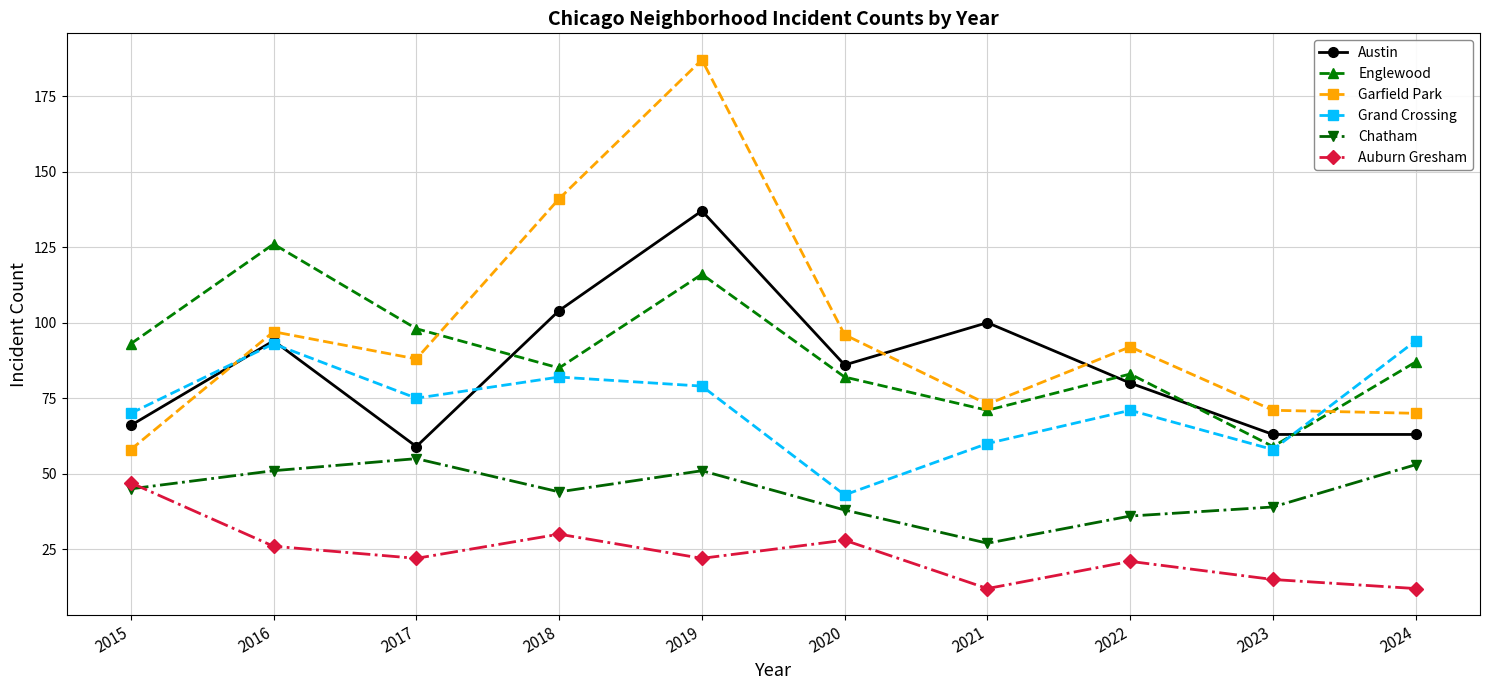

True or false: Englewood has more than 1 points higher than both neighbors.

True